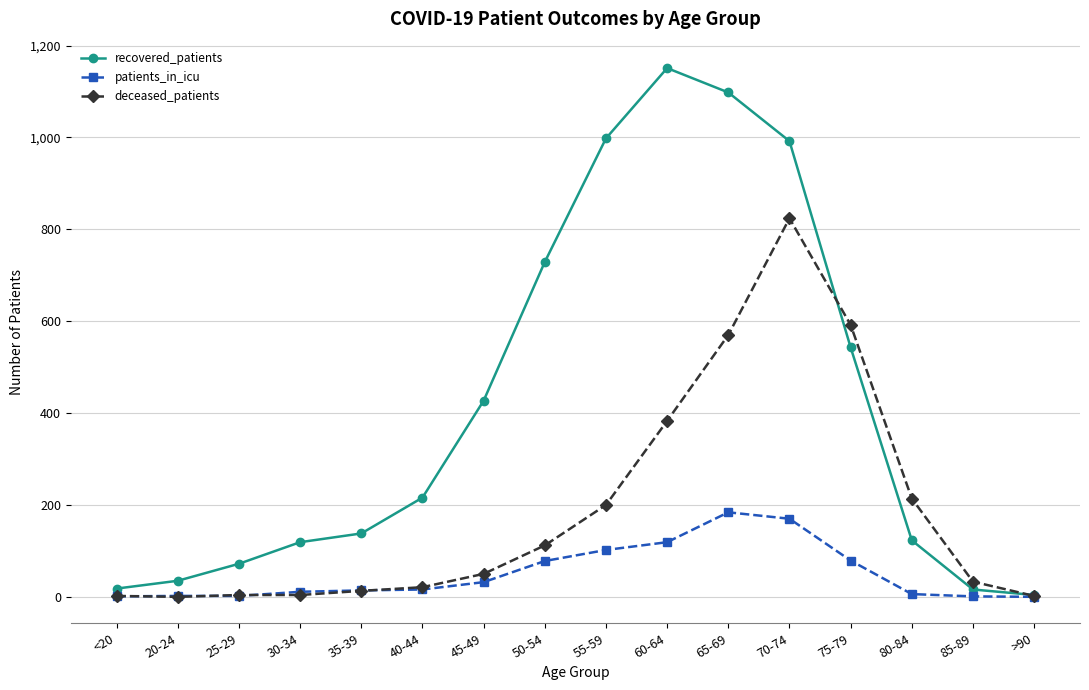

True or false: recovered_patients and deceased_patients cross at least once.

True